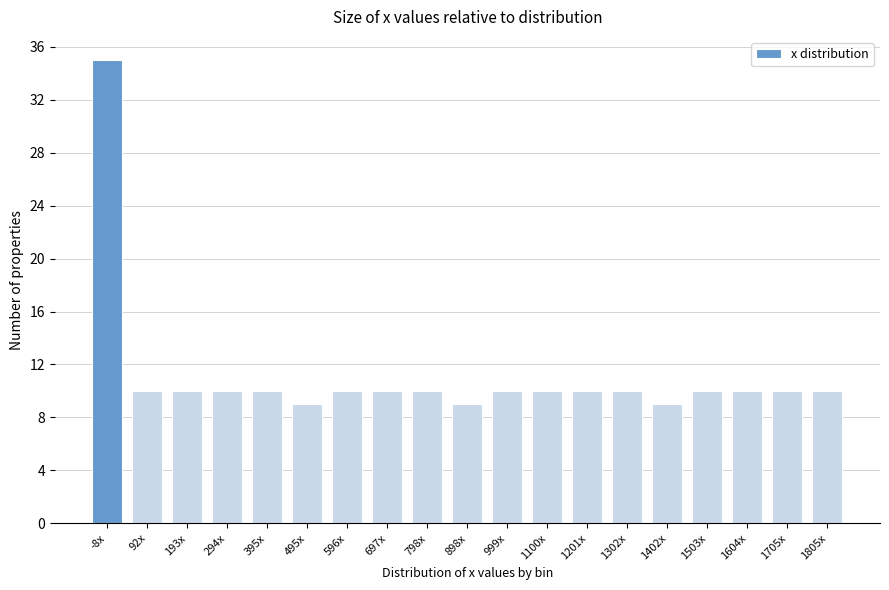

Reading left to right, list all the values displayed in this chart.

-8x=35	92x=10	193x=10	294x=10	395x=10	495x=9	596x=10	697x=10	798x=10	898x=9	999x=10	1100x=10	1201x=10	1302x=10	1402x=9	1503x=10	1604x=10	1705x=10	1805x=10